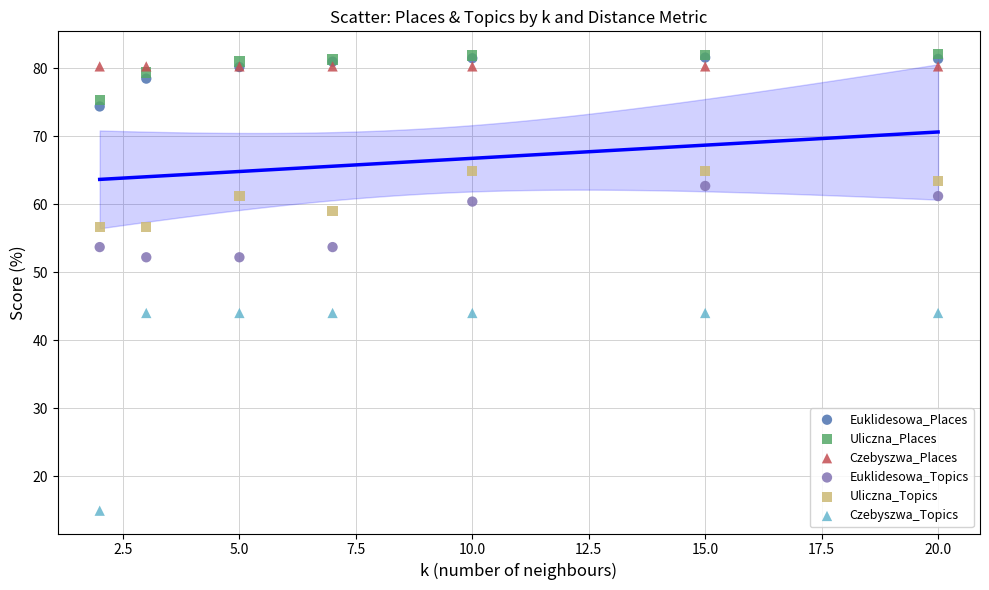

In the Czebyszwa_Topics series, what Y value is closest to 29?

14.9